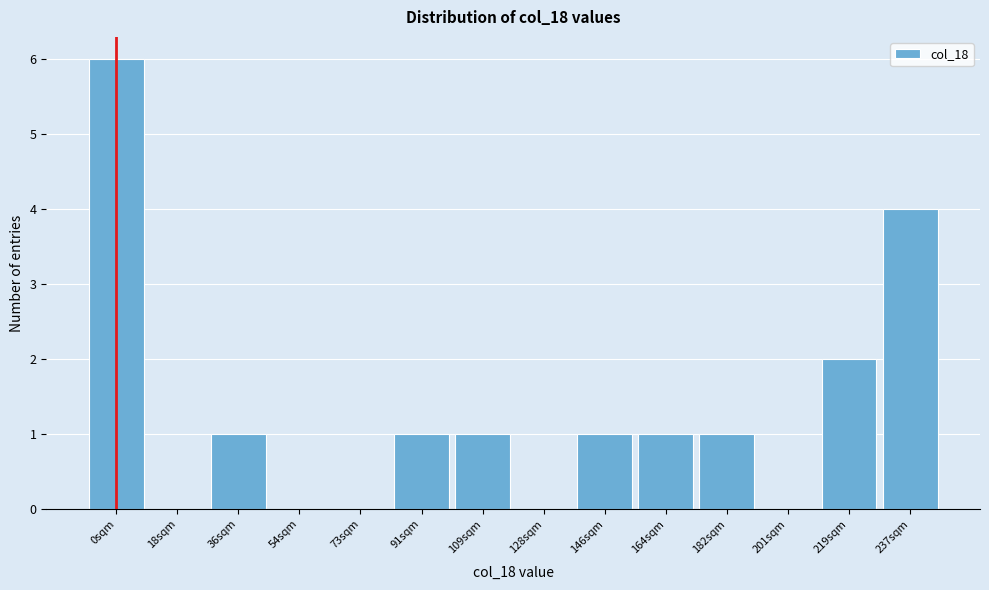

Reading right to left, transcribe all the data shown in this chart.

237sqm=4	219sqm=2	201sqm=0	182sqm=1	164sqm=1	146sqm=1	128sqm=0	109sqm=1	91sqm=1	73sqm=0	54sqm=0	36sqm=1	18sqm=0	0sqm=6